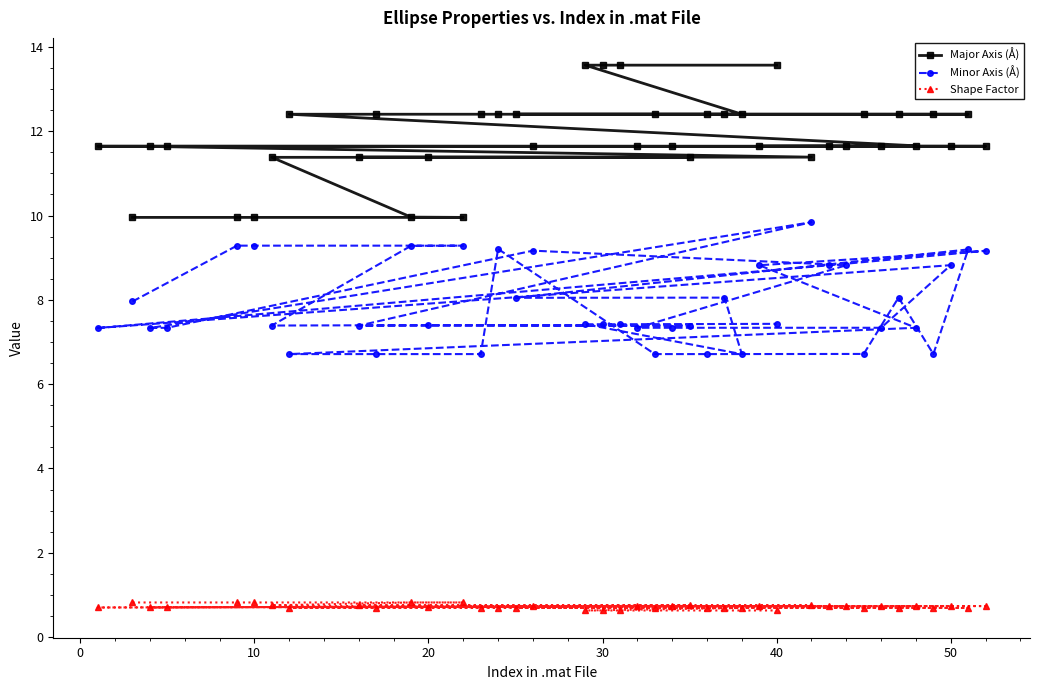

True or false: Minor Axis (Å) has a value of 2.0 at 10.

False